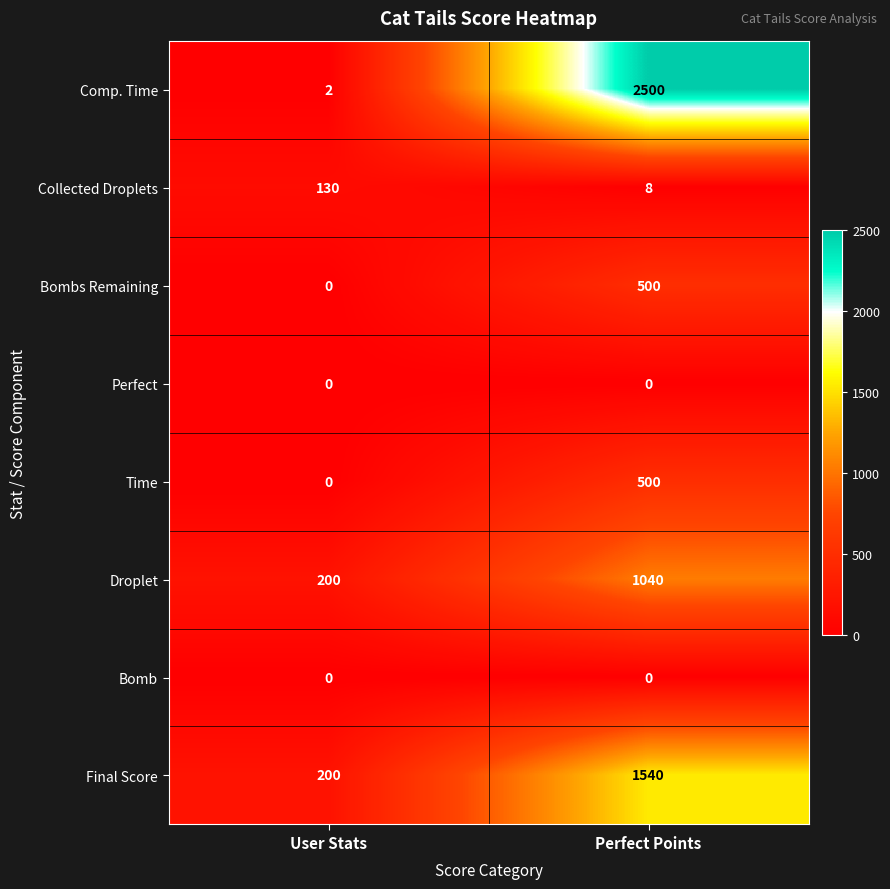

What is the difference between the highest and lowest values at Perfect Points?

2500